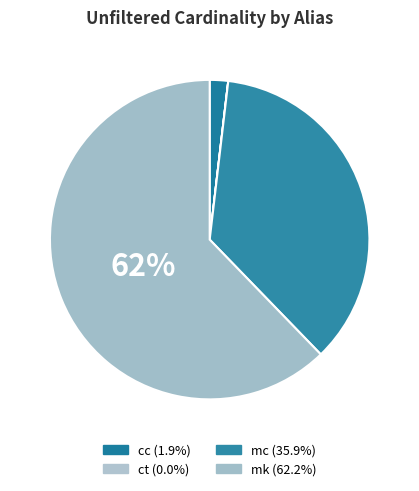

Is it true that mc is 43% of the pie?

False